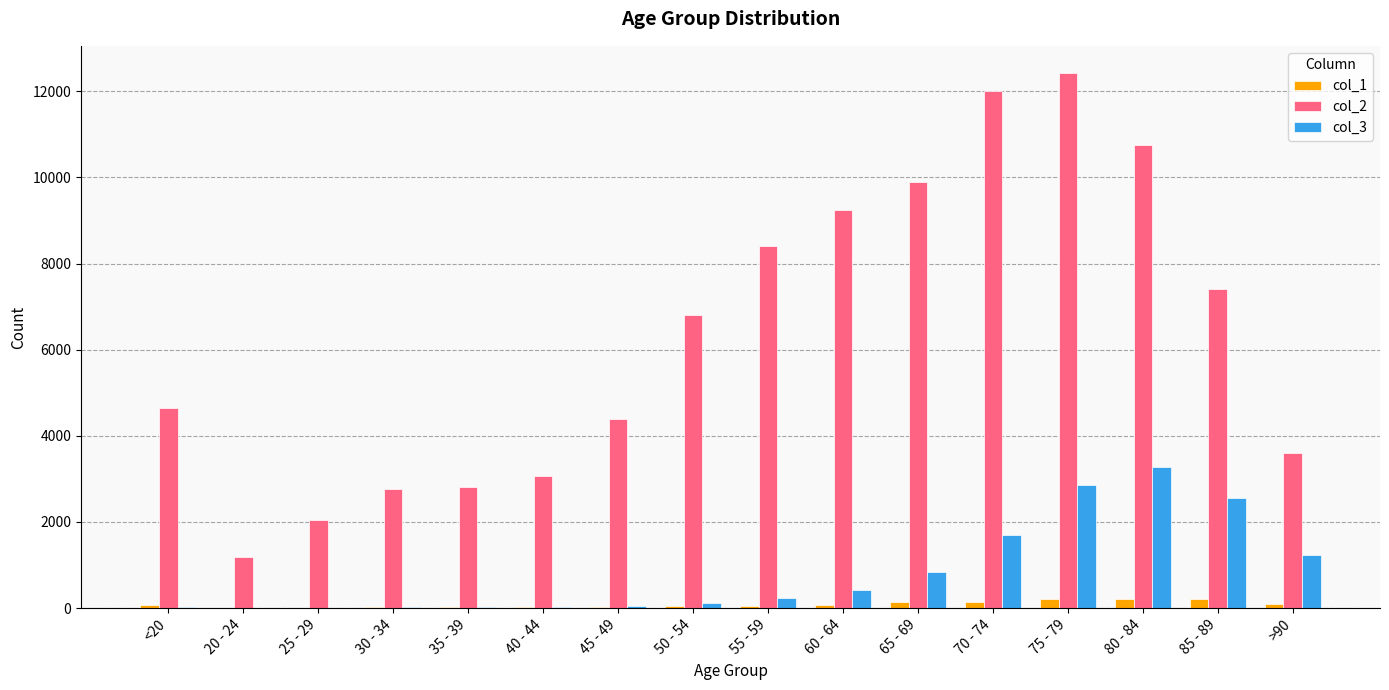

Is the value of col_3 at 85 - 89 greater than the value of col_1 at 45 - 49?

Yes